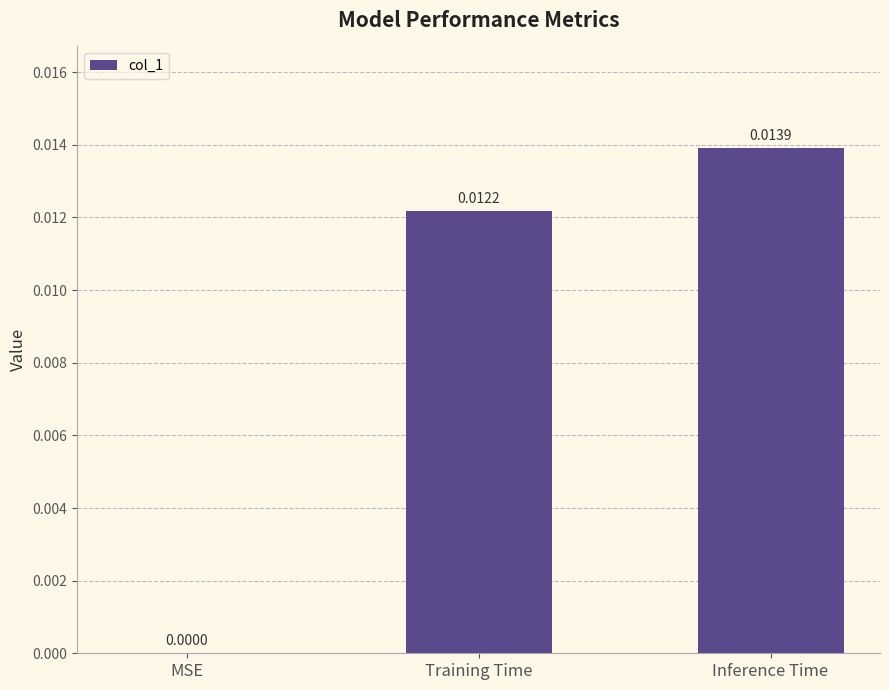

At which label is the value closest to 0?

MSE